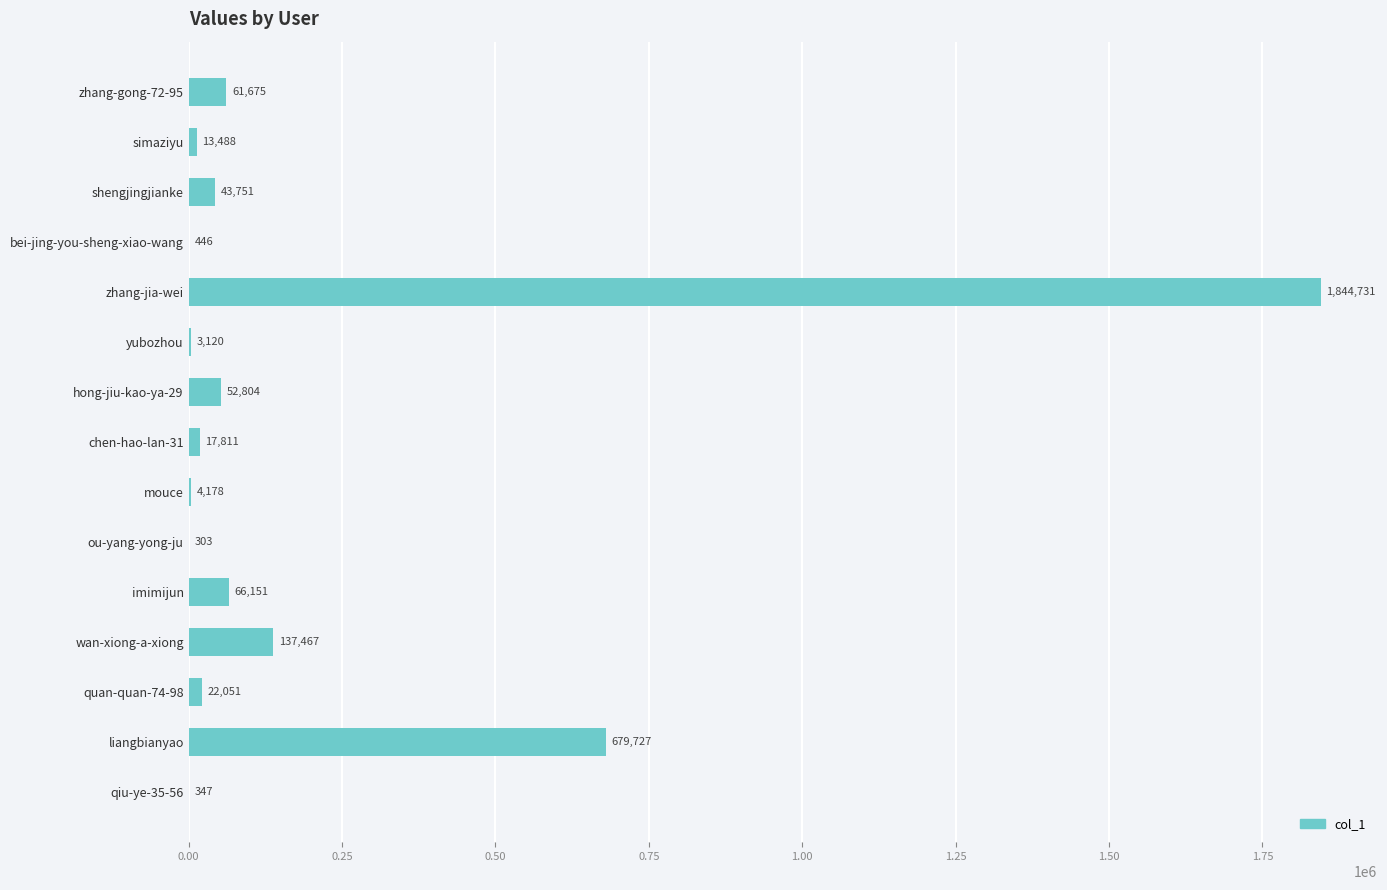

Between imimijun and shengjingjianke, which is larger?

imimijun